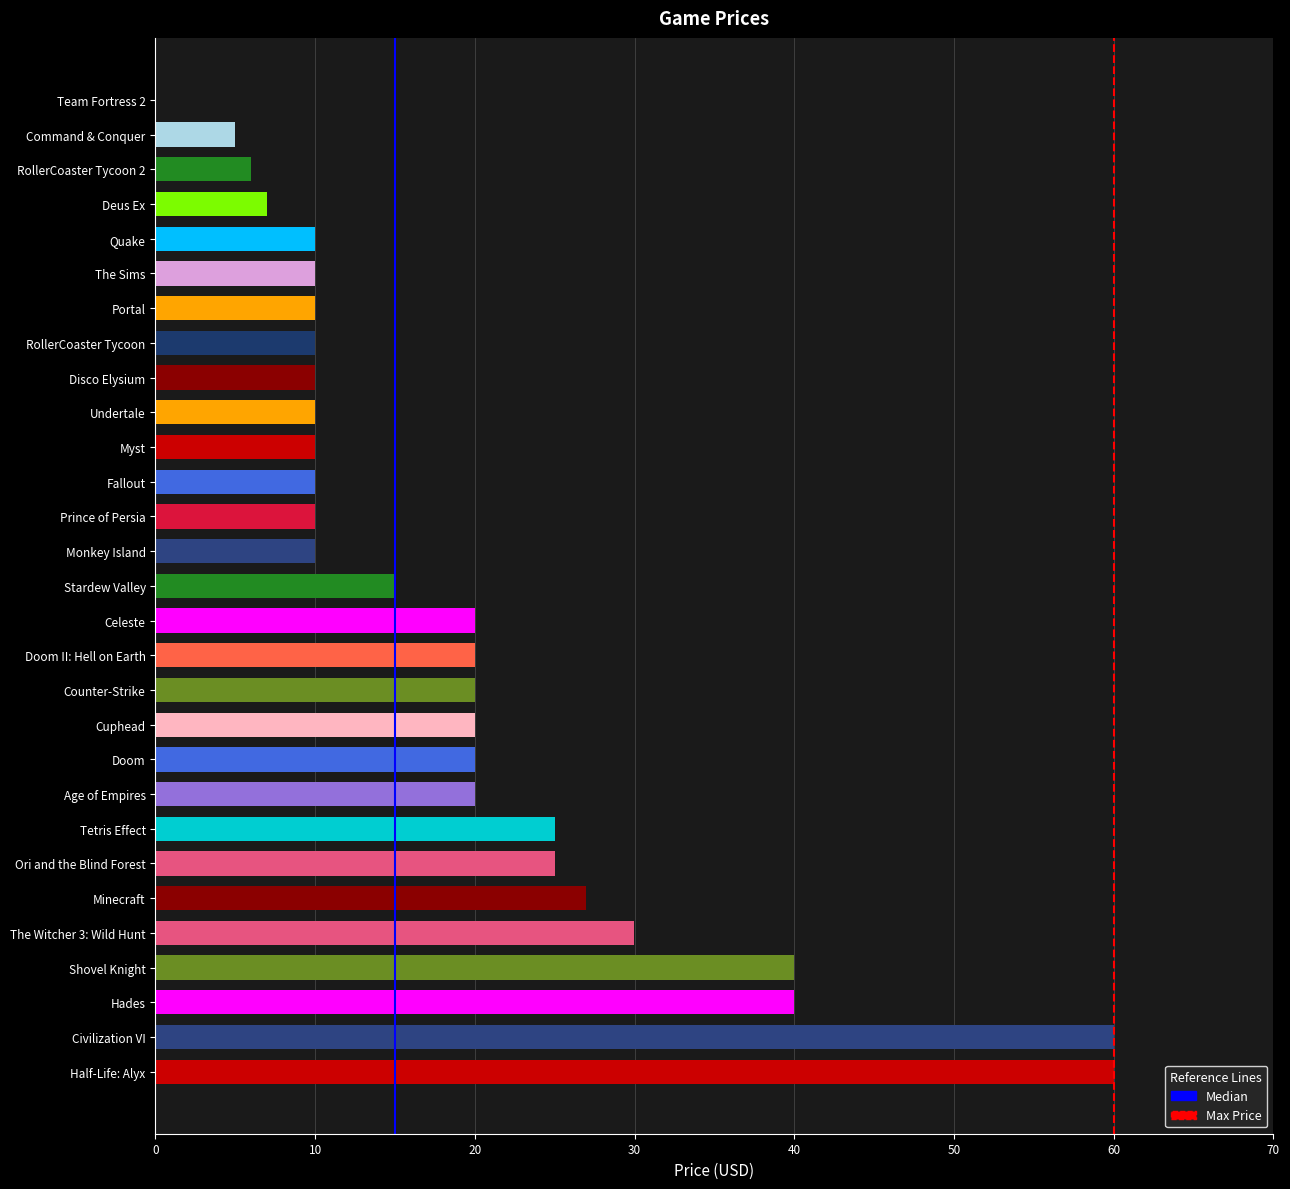

What is the sum of all values?

559.7